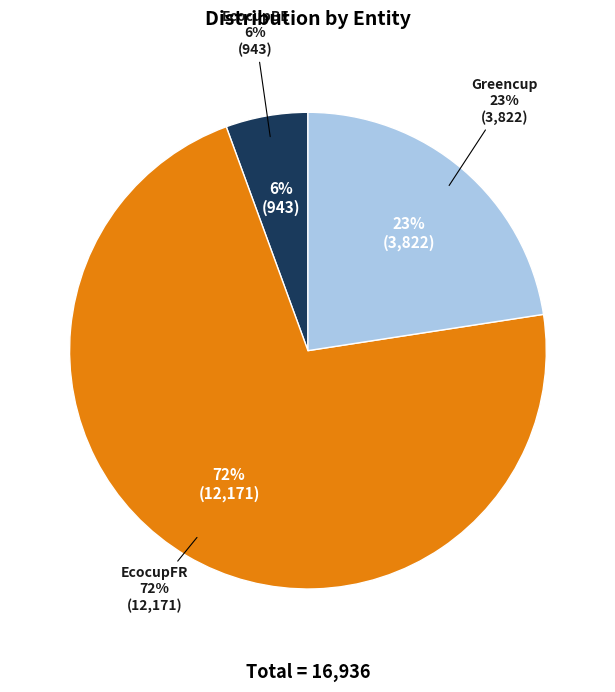

Approximately how many times larger is the value at EcocupFR compared to Greencup?

3.2